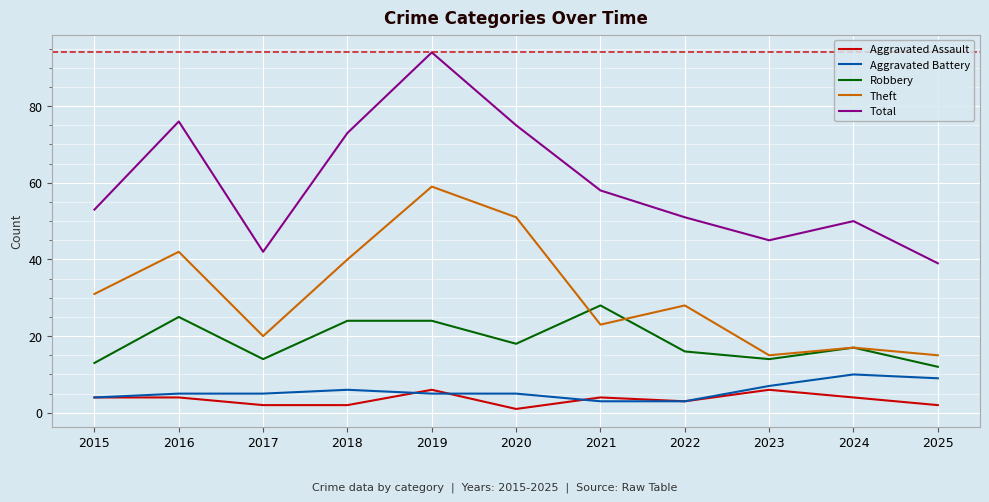

True or false: Aggravated Assault and Total intersect in this chart.

False